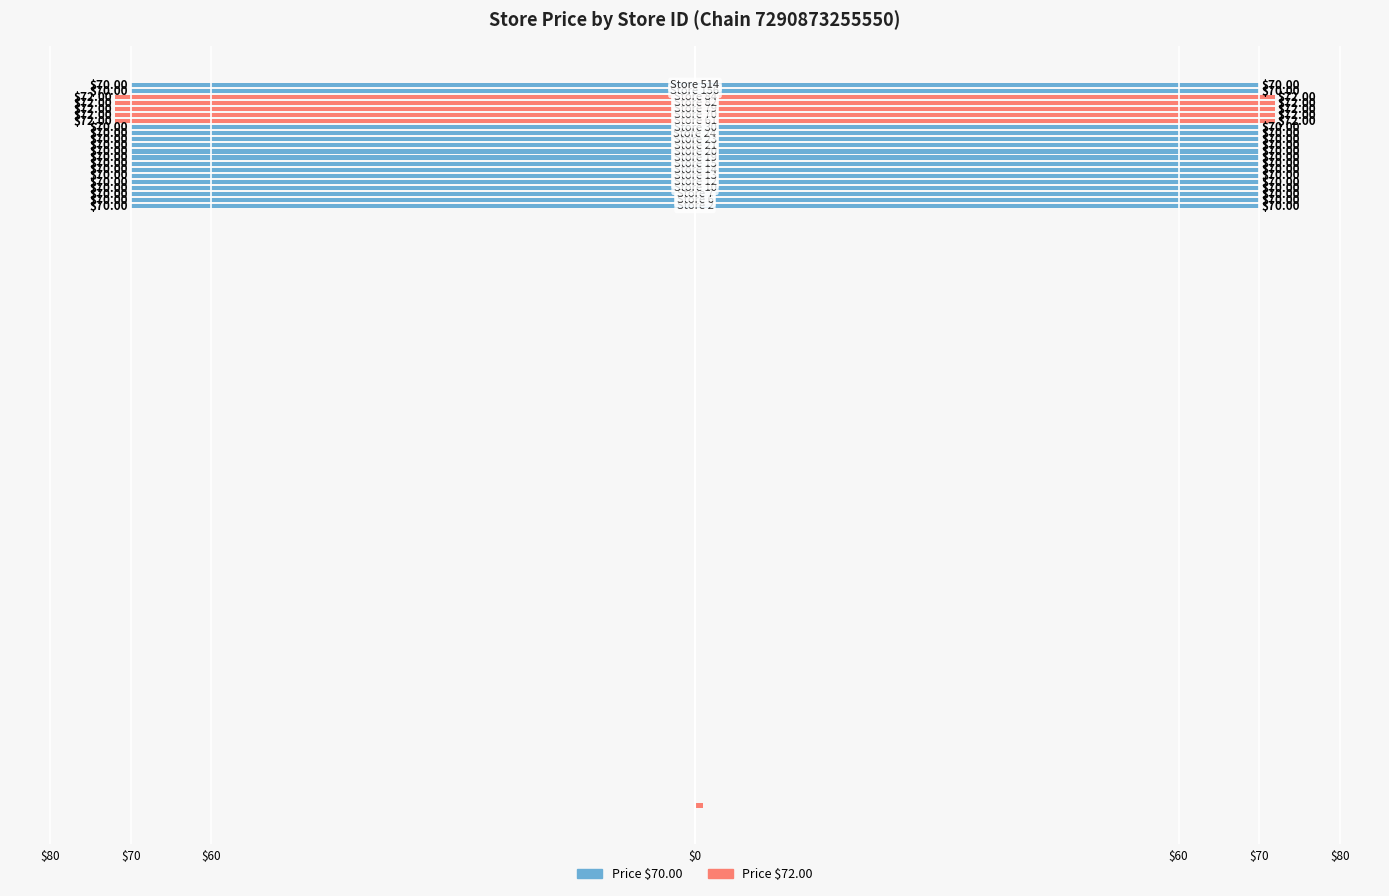

How many data points in Price 72.00 are above 0?

5